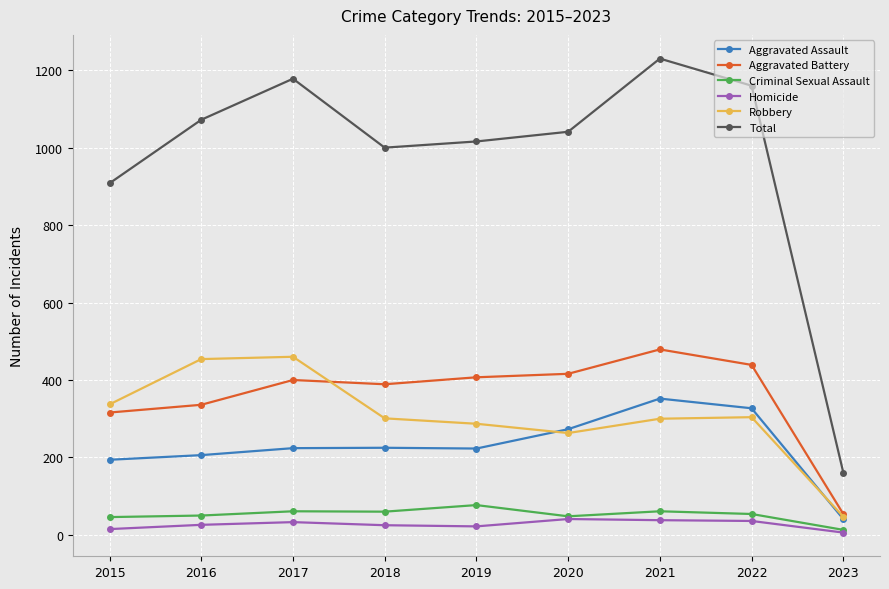

Rank the series by their maximum value, from highest to lowest.

Total, Aggravated Battery, Robbery, Aggravated Assault, Criminal Sexual Assault, Homicide